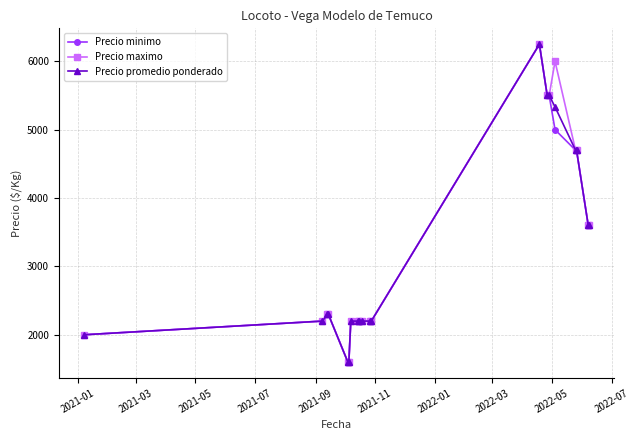

What is the value of the Precio maximo point at the 4th from the left?

2300